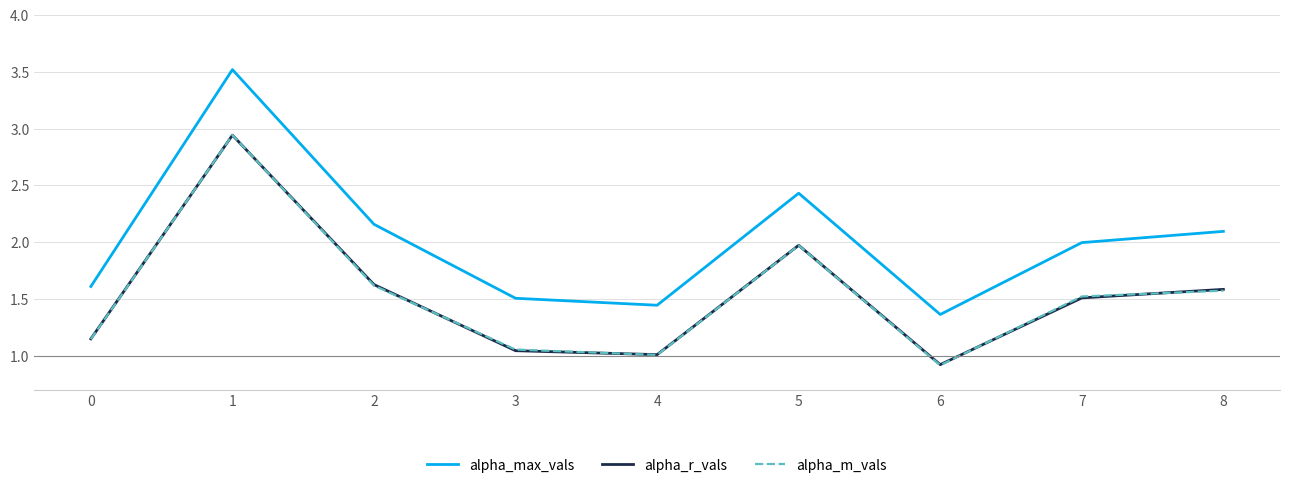

True or false: alpha_m_vals and alpha_max_vals intersect in this chart.

False